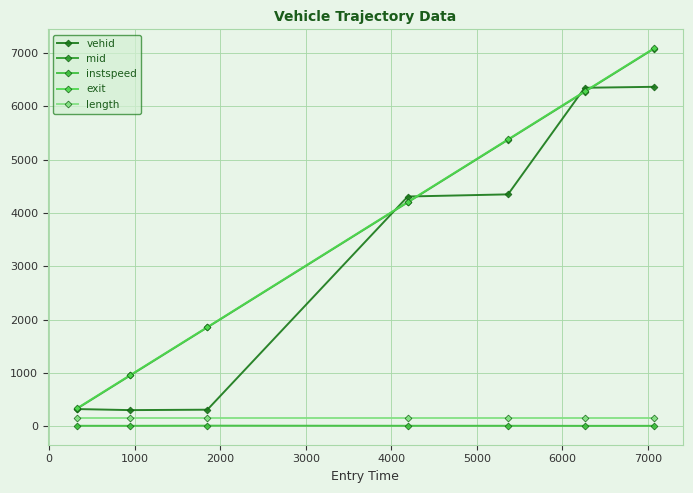

Reading left to right, list all the values displayed in this chart.

vehid: 325.0	305.0	313.0	4307.0	4347.0	6344.0	6362.0
mid: 328.5	956.4	1855.3	4198.3	5370.3	6267.0	7078.1
instspeed: 11.7	11.3	14.0	11.8	11.7	10.4	10.9
exit: 335.4	963.4	1860.8	4204.8	5377.0	6274.5	7085.1
length: 165.7	165.7	165.7	165.7	165.7	165.7	165.7